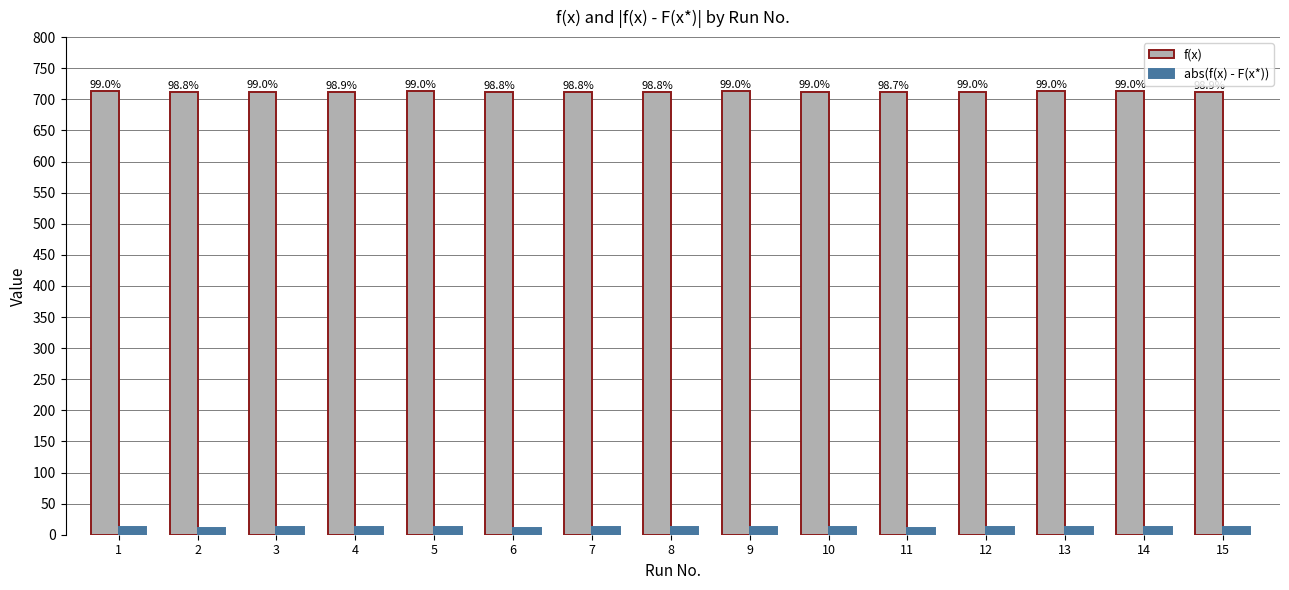

What is the greatest value displayed?

712.9